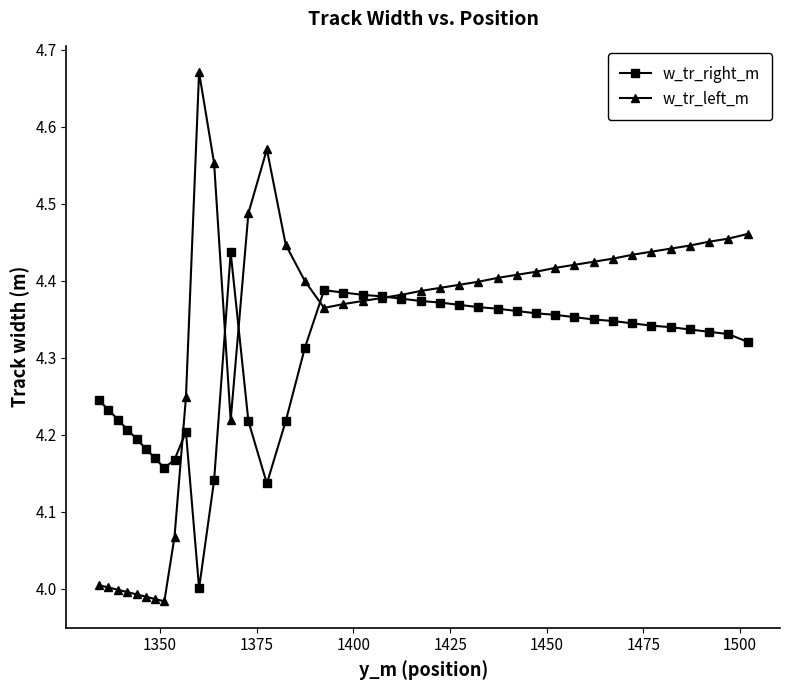

Which series has the largest total across all categories?

w_tr_left_m